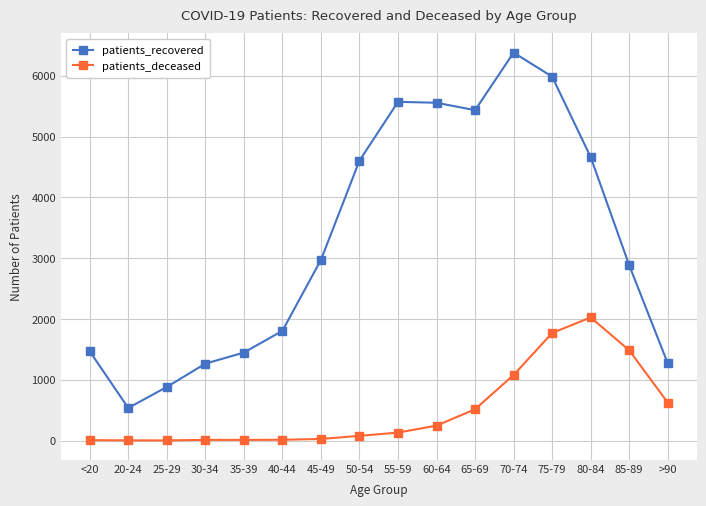

Which series has the largest total across all categories?

patients_recovered